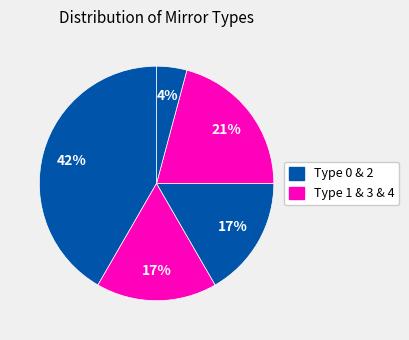

How many slices are in this pie chart?

5